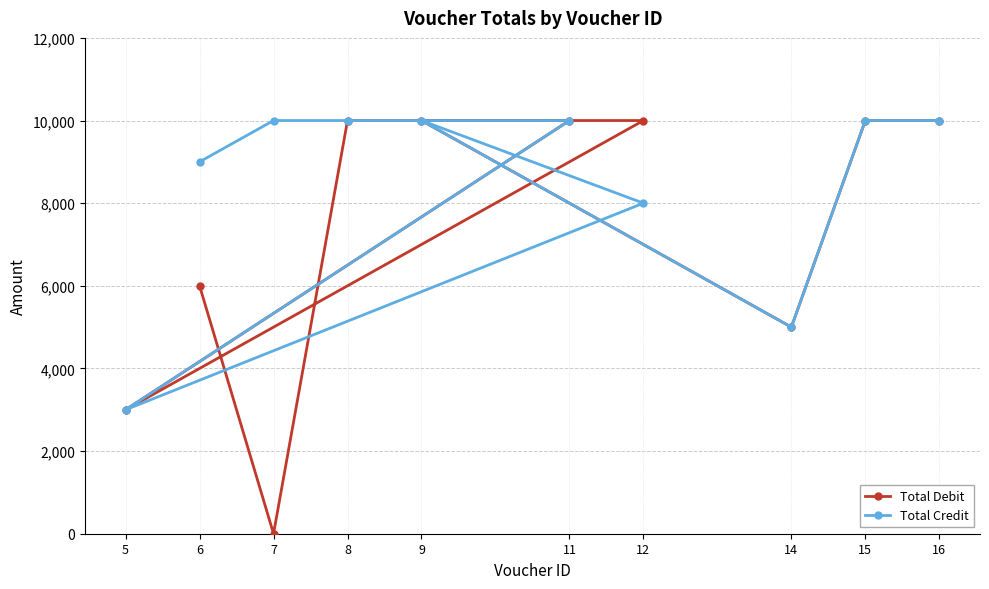

At how many categories does at least one series exceed 7518?

8